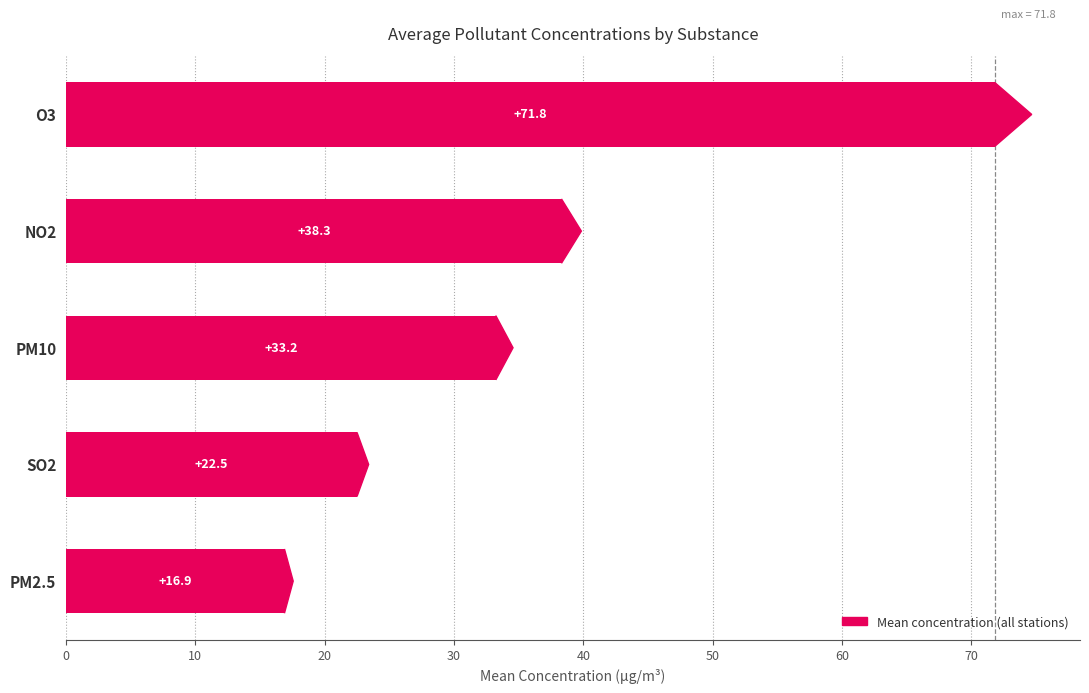

Which has a higher value, SO2 or PM2.5?

SO2